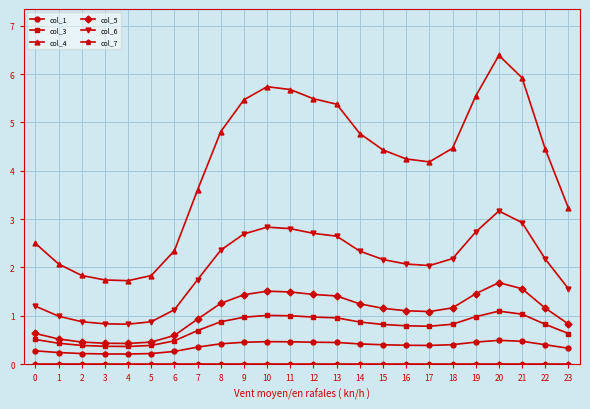

How many lines are shown in the chart?

6